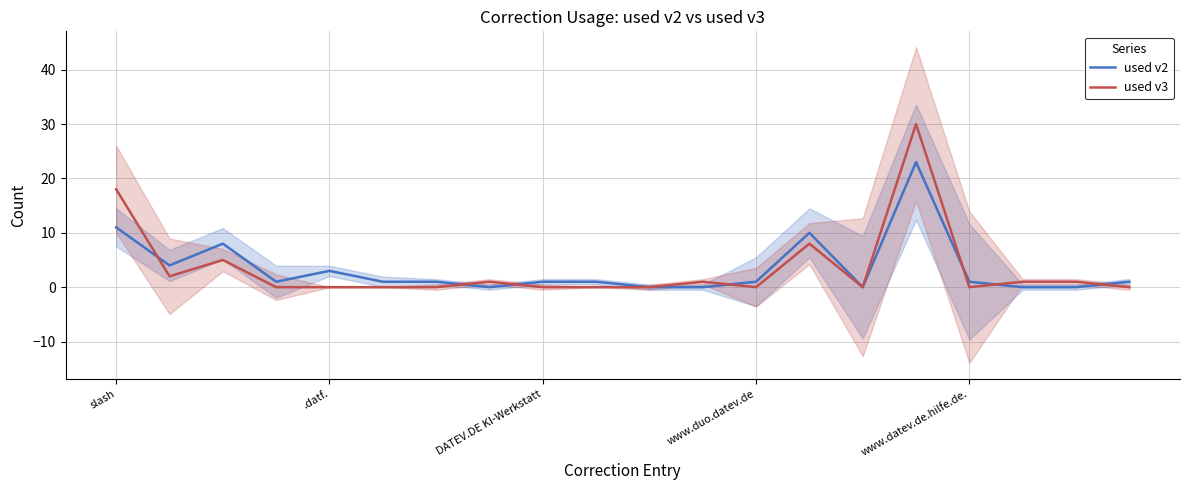

How many lines are shown in the chart?

2